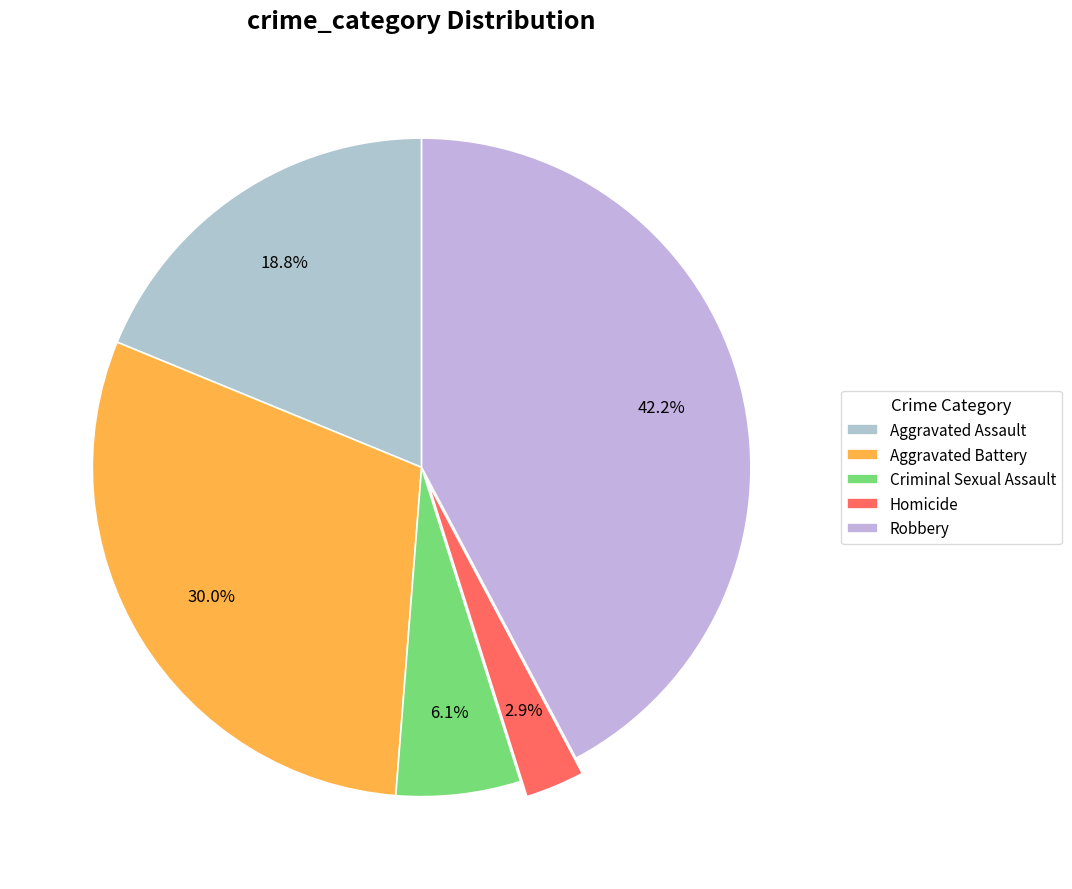

Between Criminal Sexual Assault and Aggravated Battery, which is larger?

Aggravated Battery